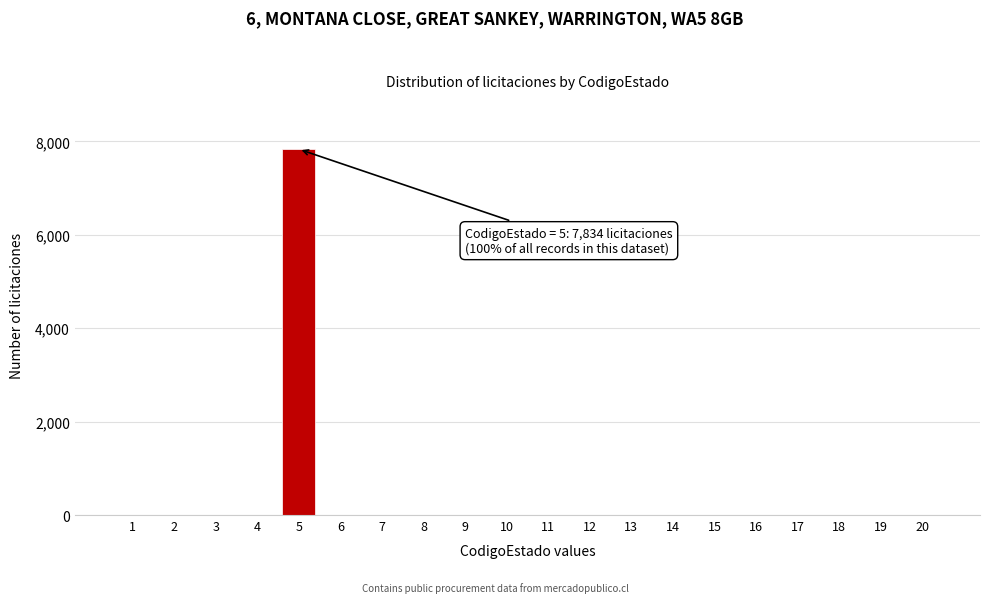

Reading left to right, extract all data points from this chart.

1=0	2=0	3=0	4=0	5=7834	6=0	7=0	8=0	9=0	10=0	11=0	12=0	13=0	14=0	15=0	16=0	17=0	18=0	19=0	20=0